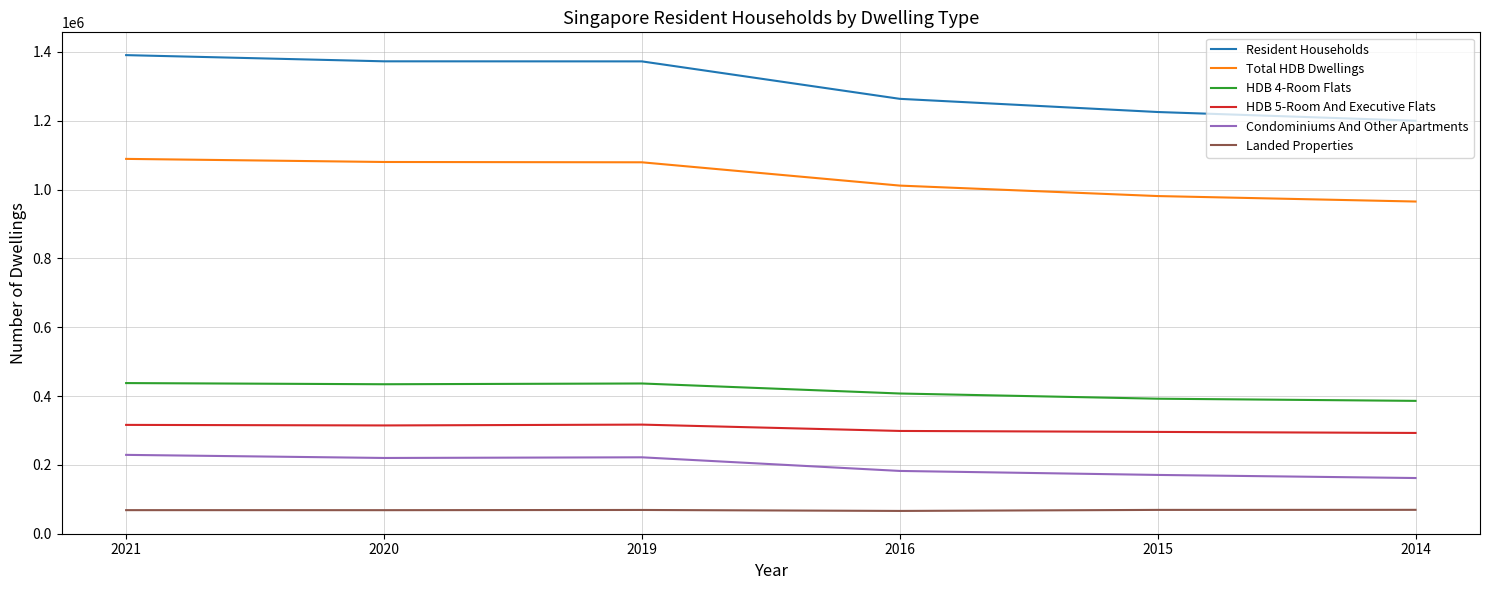

Is the value of HDB 4-Room Flats at 2016 greater than the value of HDB 5-Room And Executive Flats at 2016?

Yes